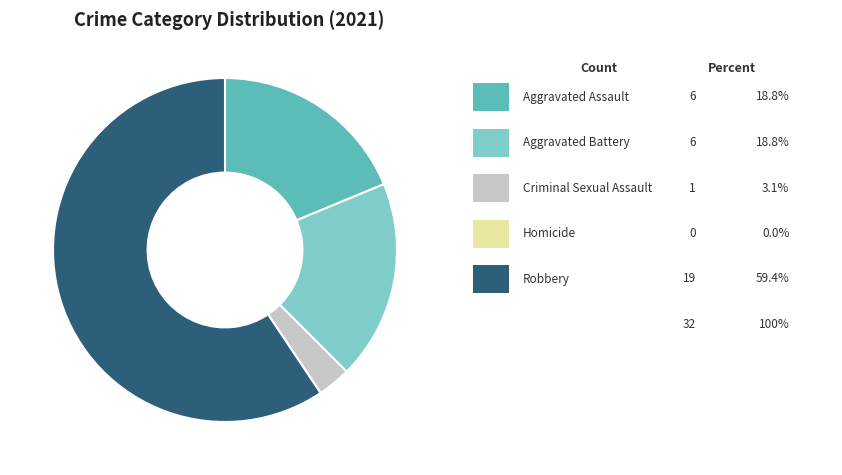

Is there any slice that represents more than half of the pie?

Yes